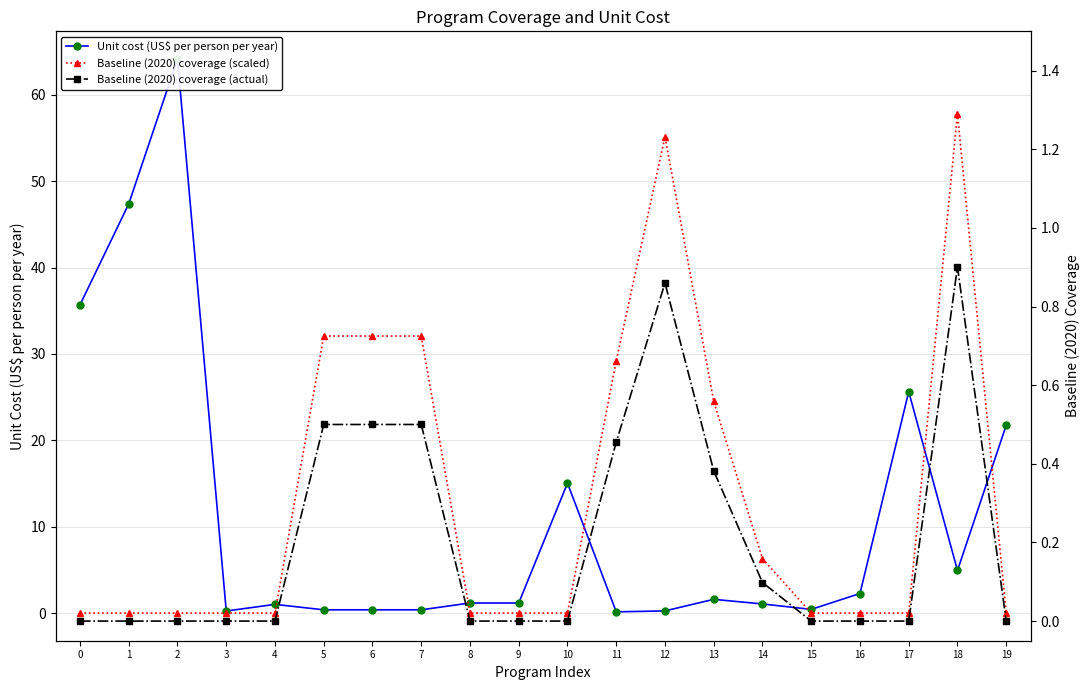

Reading left to right, list all the values displayed in this chart.

Unit cost (US$ per person per year): 35.7	47.4	64.2	0.2	1.0	0.4	0.4	0.4	1.2	1.2	15.0	0.1	0.2	1.6	1.1	0.4	2.3	25.6	4.9	21.8
Baseline (2020) coverage (scaled): 0.0	0.0	0.0	0.0	0.0	32.1	32.1	32.1	0.0	0.0	0.0	29.2	55.2	24.5	6.3	0.0	0.0	0.0	57.8	0.0
Baseline (2020) coverage (actual): 0.0	0.0	0.0	0.0	0.0	0.5	0.5	0.5	0.0	0.0	0.0	0.5	0.9	0.4	0.1	0.0	0.0	0.0	0.9	0.0